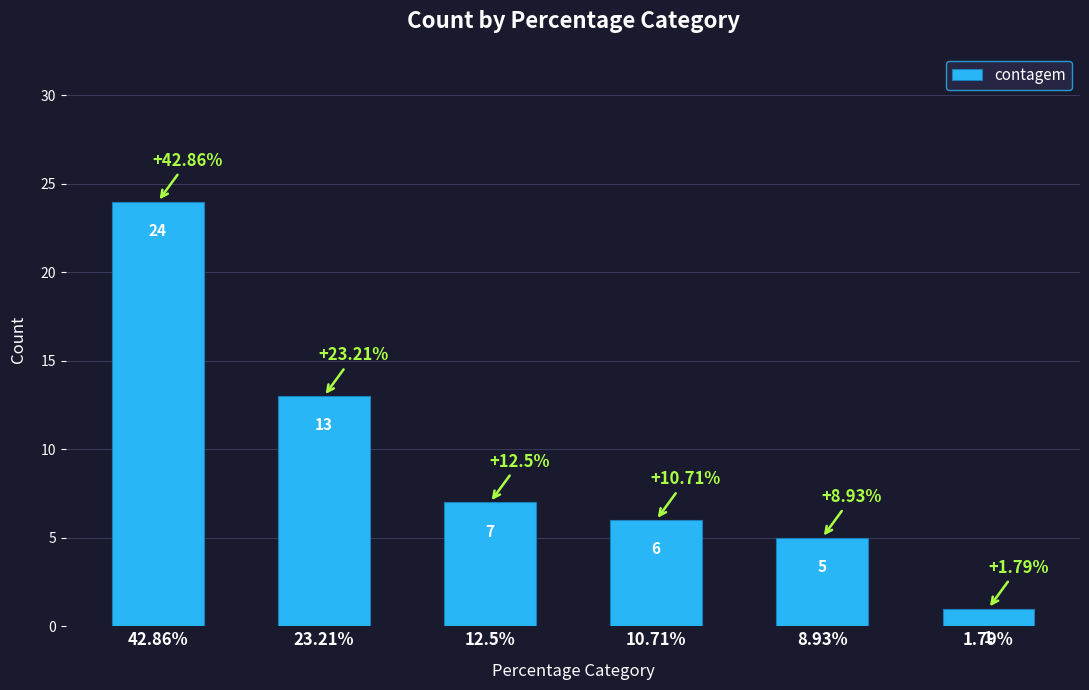

What is the label of the 3rd bar from the left?

12.5%